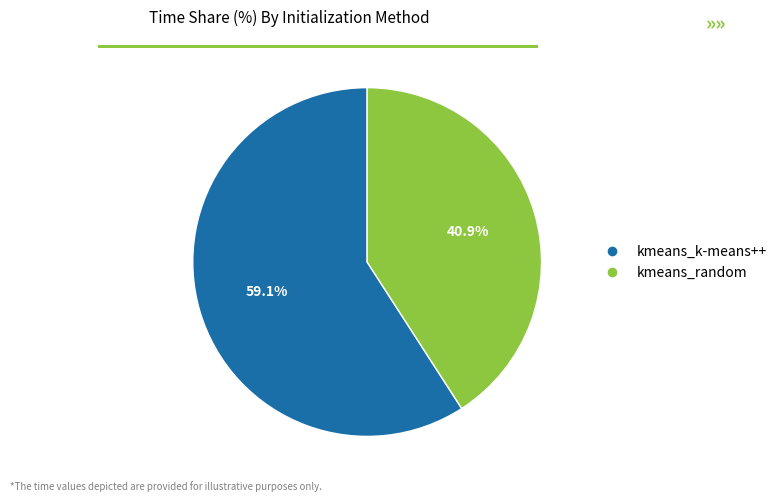

To the nearest percent, what is the combined percentage of kmeans_k-means++ and kmeans_random?

100%